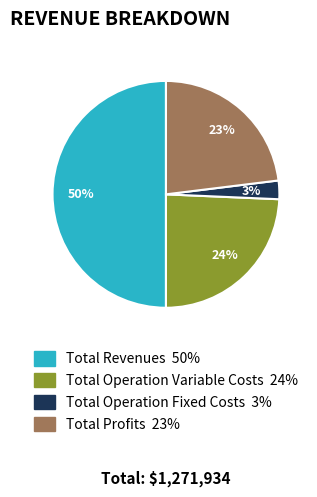

To the nearest percent, what is the difference between the largest and smallest slice percentages?

47%